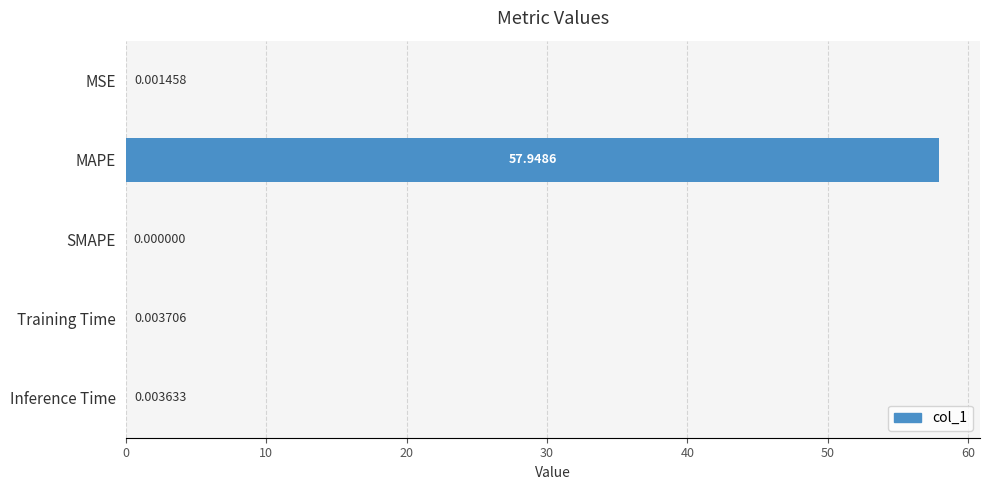

What is the change in value from MAPE to SMAPE?

-57.9